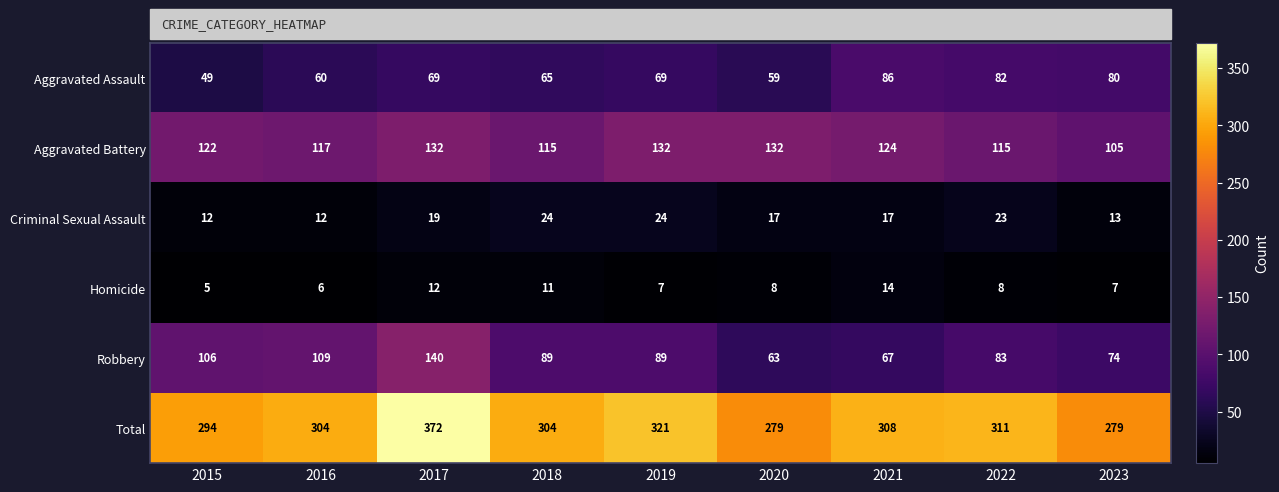

The value of Robbery at 2022 is 45. True or false?

False